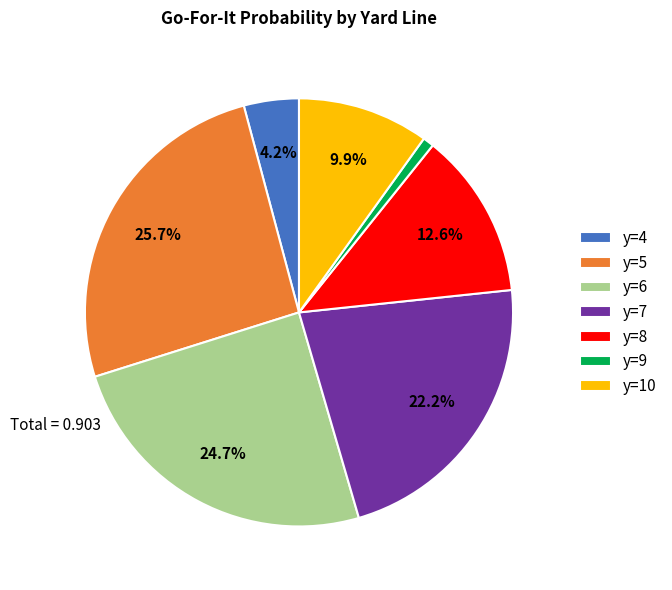

Does y=5 represent more than half of the total?

No